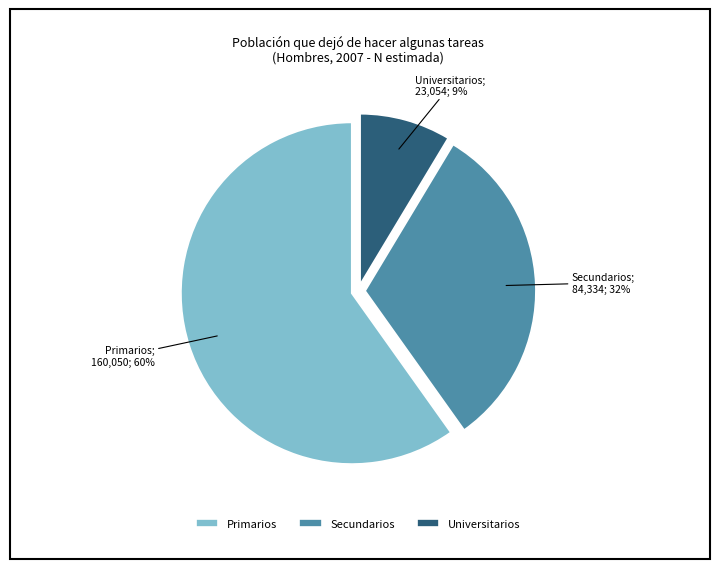

Is it true that Primarios is 69% of the pie?

False